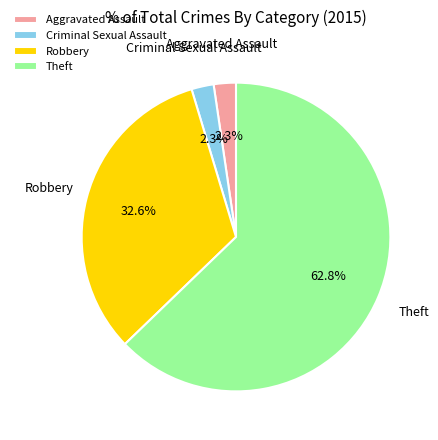

Does Theft represent more than half of the total?

Yes